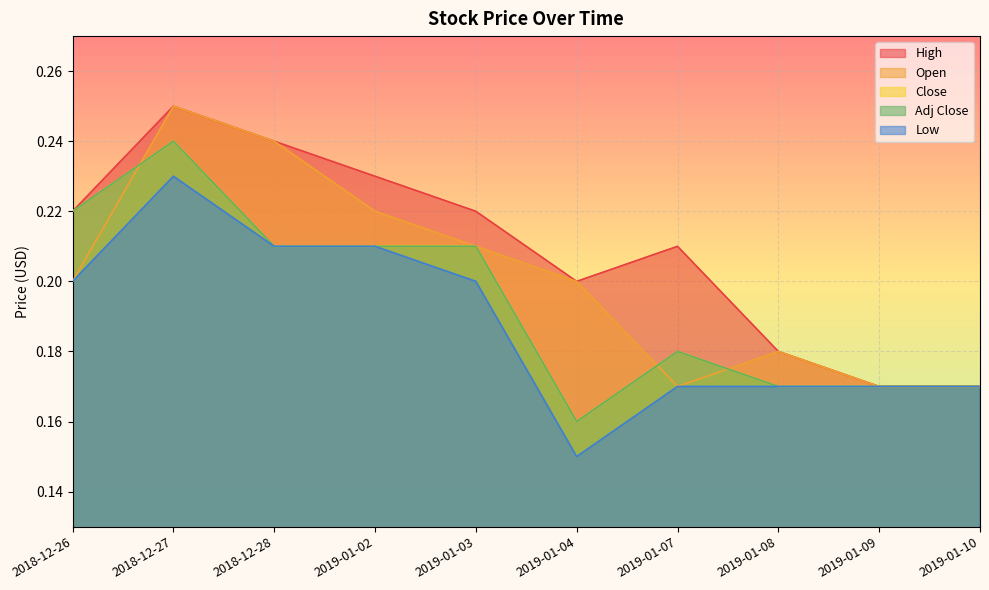

Reading right to left, what are all the values shown in this chart?

High: 2019-01-10=0.2	2019-01-09=0.2	2019-01-08=0.2	2019-01-07=0.2	2019-01-04=0.2	2019-01-03=0.2	2019-01-02=0.2	2018-12-28=0.2	2018-12-27=0.2	2018-12-26=0.2
Open: 2019-01-10=0.2	2019-01-09=0.2	2019-01-08=0.2	2019-01-07=0.2	2019-01-04=0.2	2019-01-03=0.2	2019-01-02=0.2	2018-12-28=0.2	2018-12-27=0.2	2018-12-26=0.2
Close: 2019-01-10=0.2	2019-01-09=0.2	2019-01-08=0.2	2019-01-07=0.2	2019-01-04=0.2	2019-01-03=0.2	2019-01-02=0.2	2018-12-28=0.2	2018-12-27=0.2	2018-12-26=0.2
Adj Close: 2019-01-10=0.2	2019-01-09=0.2	2019-01-08=0.2	2019-01-07=0.2	2019-01-04=0.2	2019-01-03=0.2	2019-01-02=0.2	2018-12-28=0.2	2018-12-27=0.2	2018-12-26=0.2
Low: 2019-01-10=0.2	2019-01-09=0.2	2019-01-08=0.2	2019-01-07=0.2	2019-01-04=0.1	2019-01-03=0.2	2019-01-02=0.2	2018-12-28=0.2	2018-12-27=0.2	2018-12-26=0.2